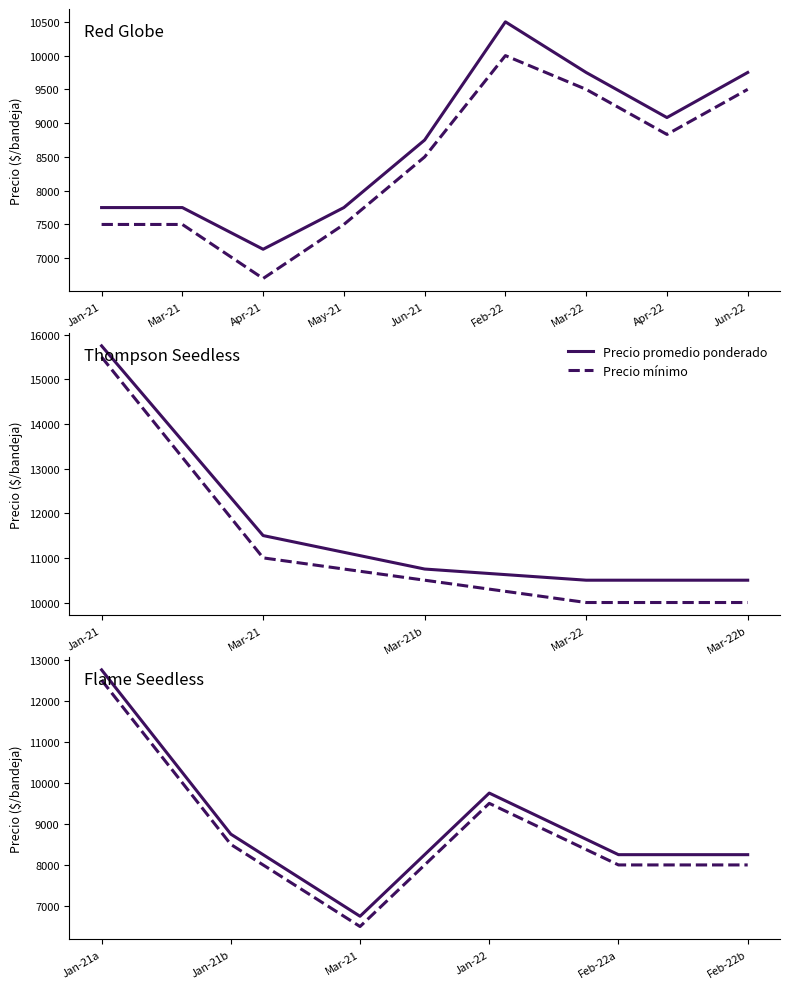

Is it true that Precio promedio ponderado equals 20833 at Jan-21a?

False